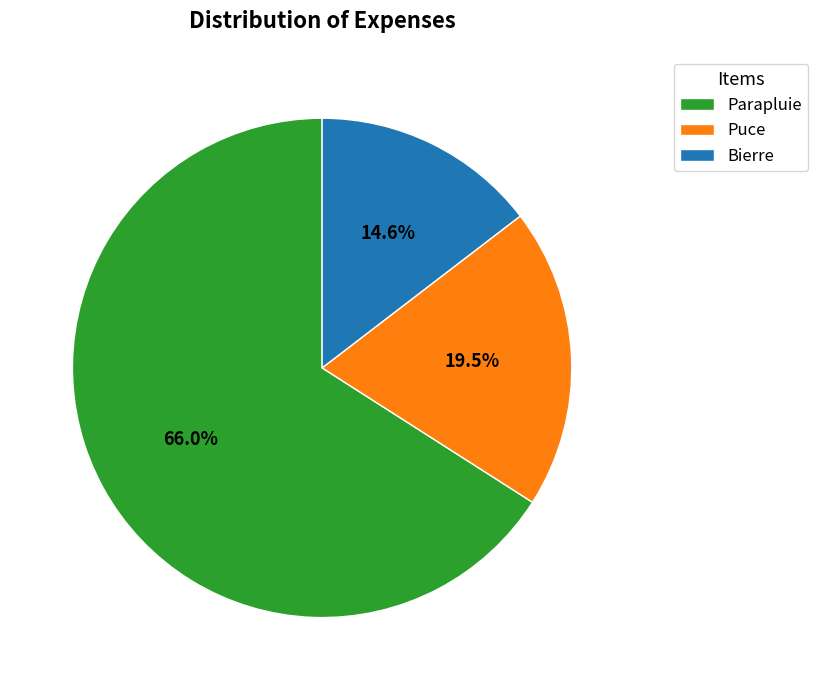

The Bierre slice represents 15% of the pie. True or false?

True